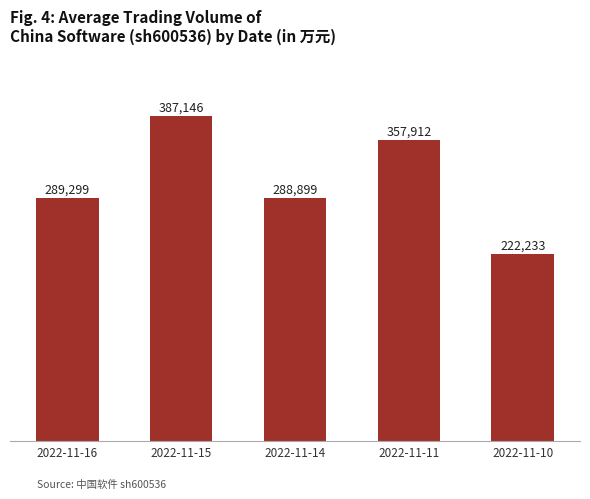

Between 2022-11-11 and 2022-11-15, which is larger?

2022-11-15